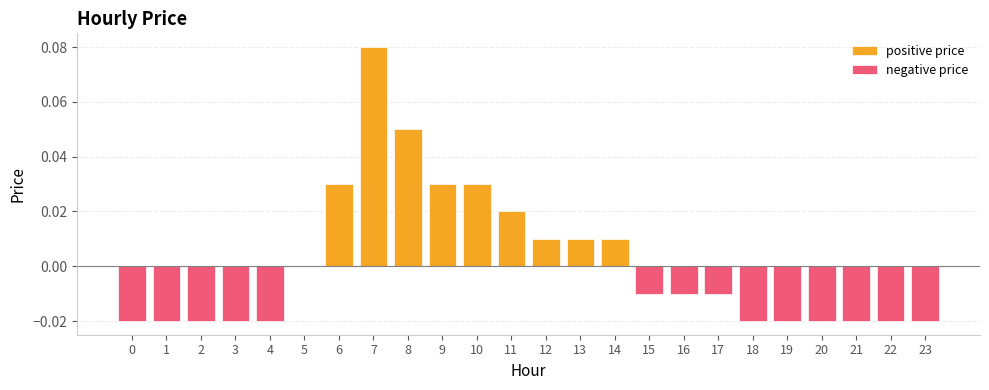

List the labels in order of value, largest first.

7, 8, 6, 9, 10, 11, 12, 13, 14, 5, 15, 16, 17, 0, 1, 2, 3, 4, 18, 19, 20, 21, 22, 23